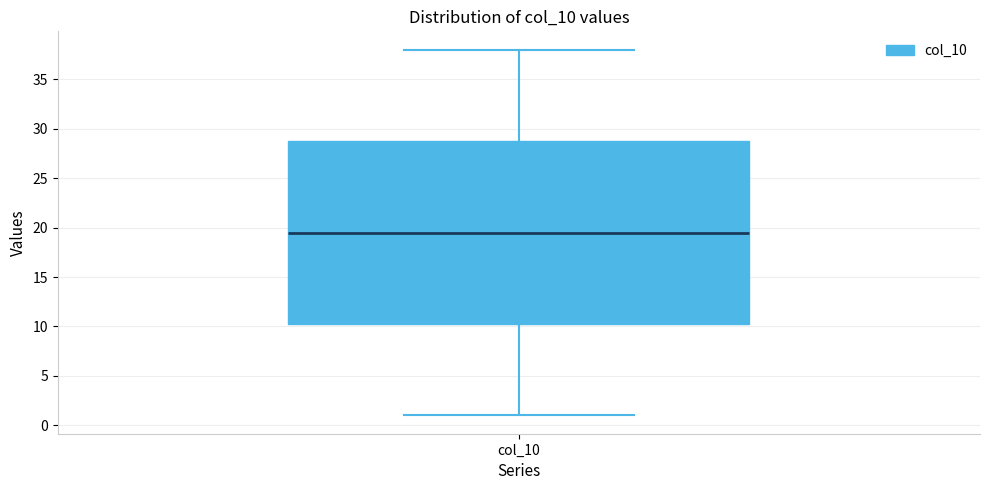

Transcribe this box plot: give where the median line is, the range the box spans, and where the two whiskers end, as read against the y-axis. The values are not printed on the chart, so give them approximately, as read against the axis.

median 19.5, box 10.5 to 29.0, whiskers 1.0 to 38.0